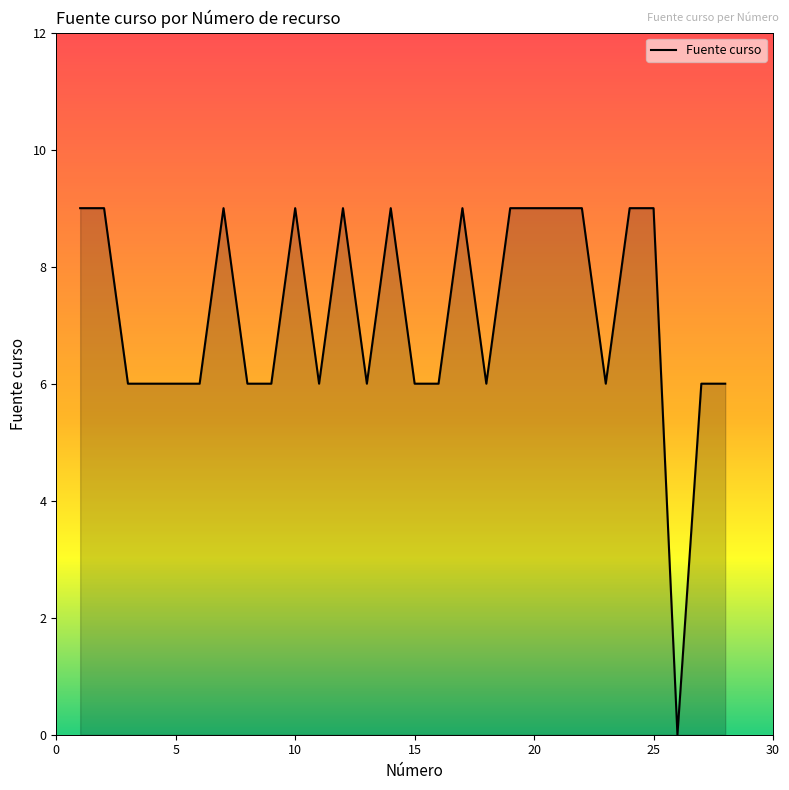

Reading right to left, extract all data points from this chart.

6	6	0	9	9	6	9	9	9	9	6	9	6	6	9	6	9	6	9	6	6	9	6	6	6	6	9	9